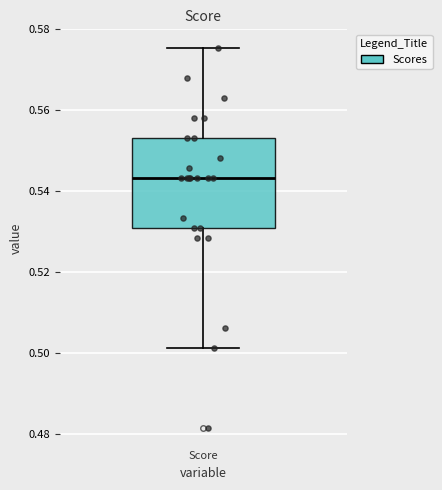

Read this box plot against the y-axis: the position of the median line, the range covered by the box, and the ends of both whiskers. The values are not printed on the chart, so give them approximately, as read against the axis.

median 0.544, box 0.530 to 0.554, whiskers 0.502 to 0.576